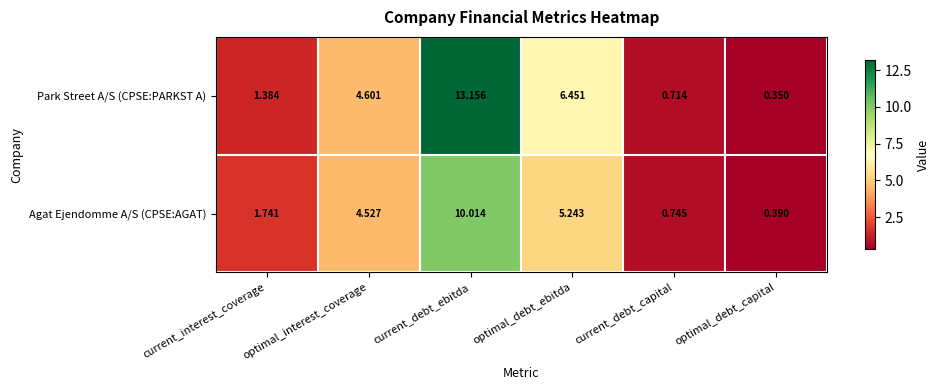

At which label does Park Street A/S (CPSE:PARKST A) first exceed 4?

optimal_interest_coverage